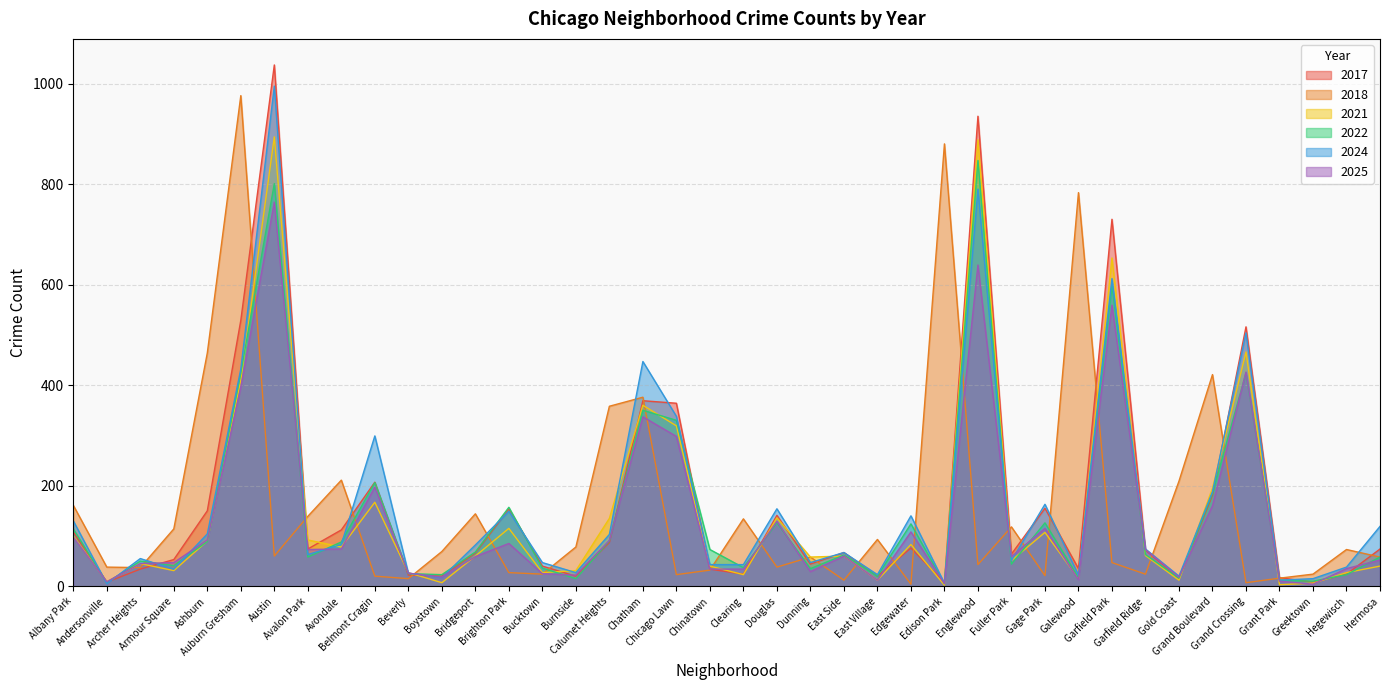

What is the label of the 8th point from the right?

Garfield Ridge